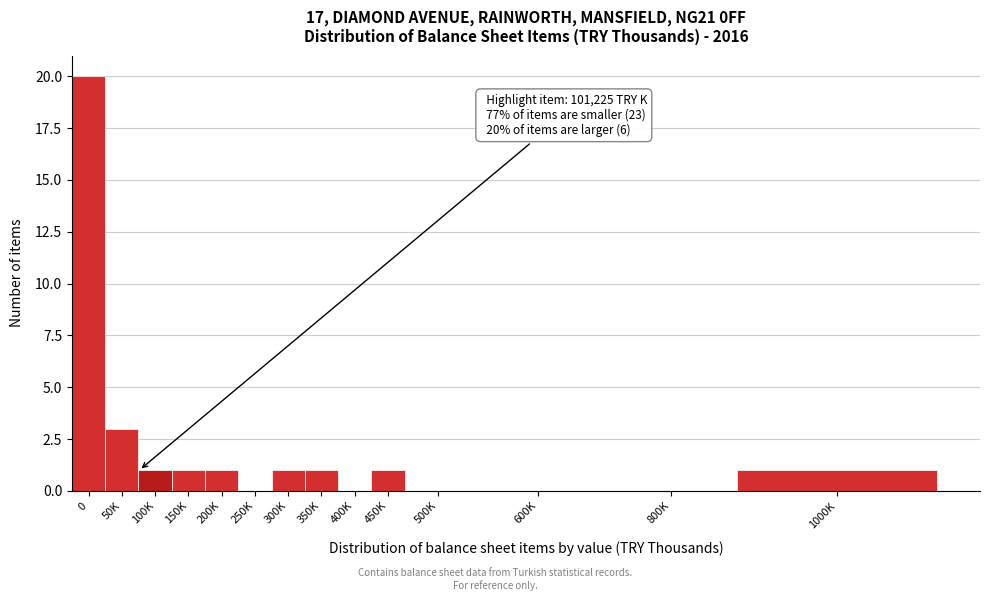

Reading left to right, what are all the values shown in this chart?

0=20	50K=3	100K=1	150K=1	200K=1	250K=0	300K=1	350K=1	400K=0	450K=1	500K=0	600K=0	800K=0	1000K=1